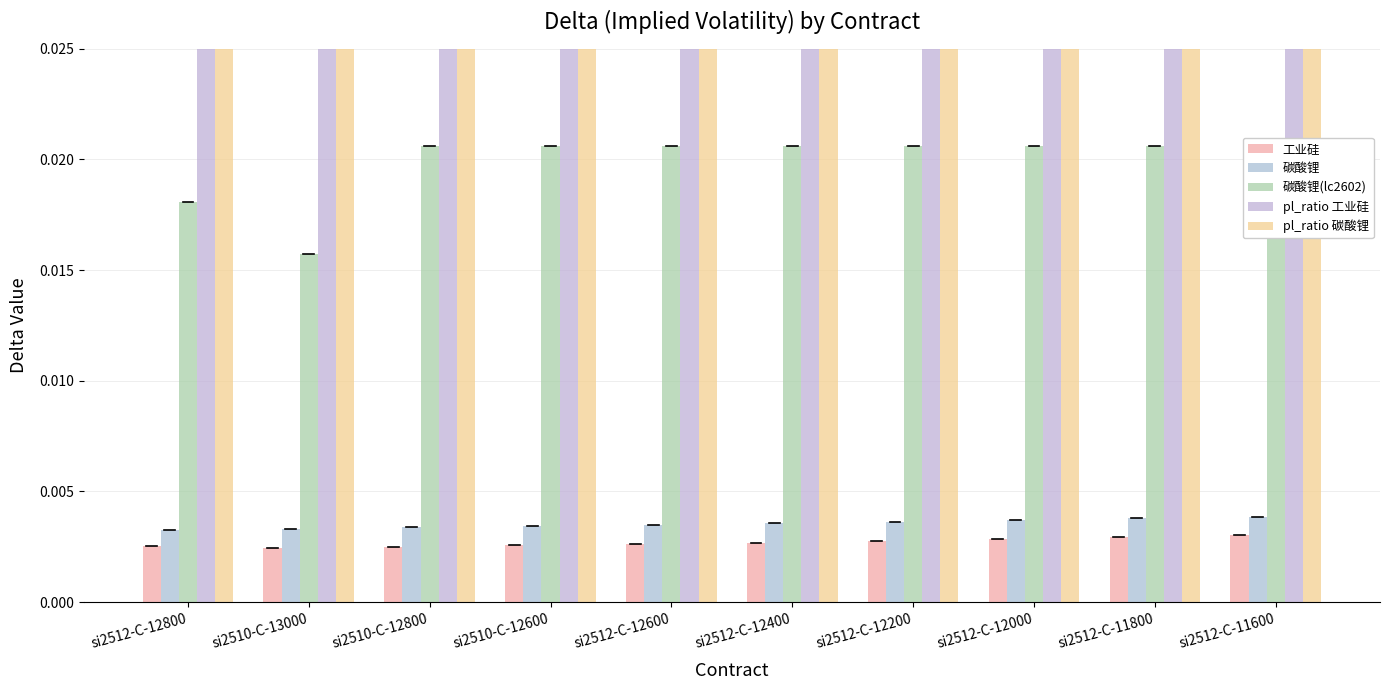

What is the label of the 1st bar from the right?

si2512-C-11600